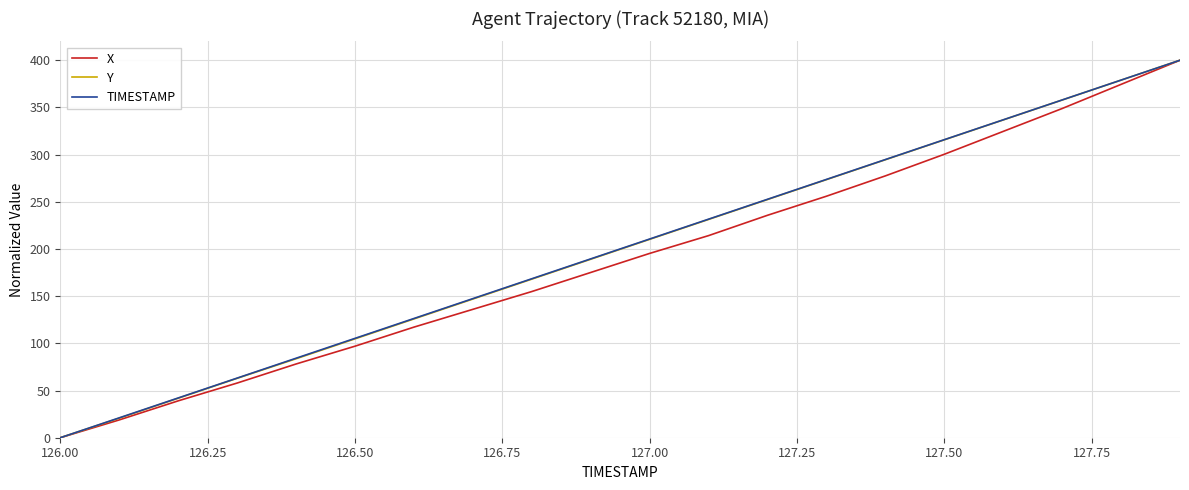

How many distinct data groups are displayed?

3